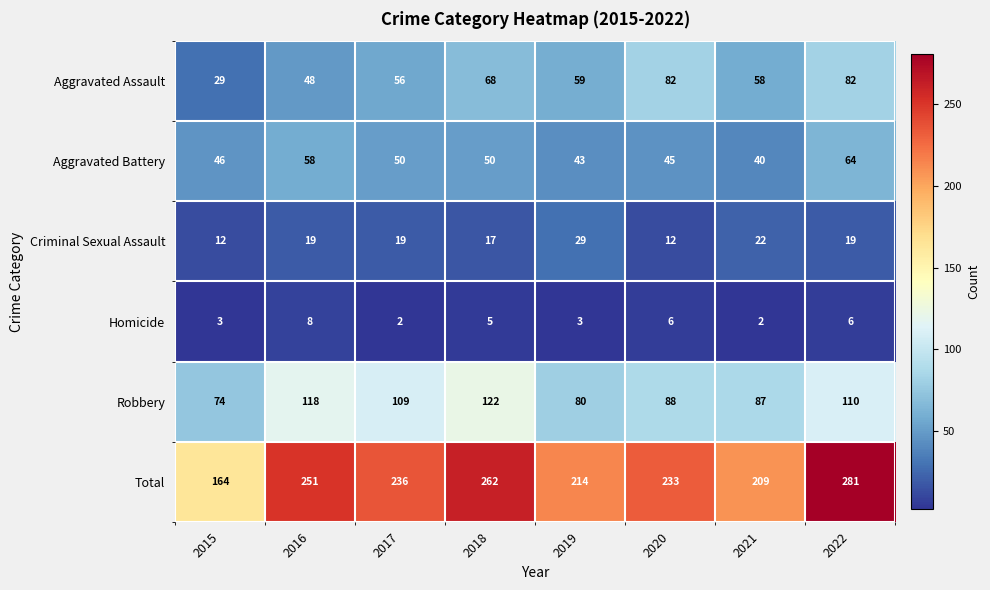

True or false: Criminal Sexual Assault has a value of 25 at 2017.

False